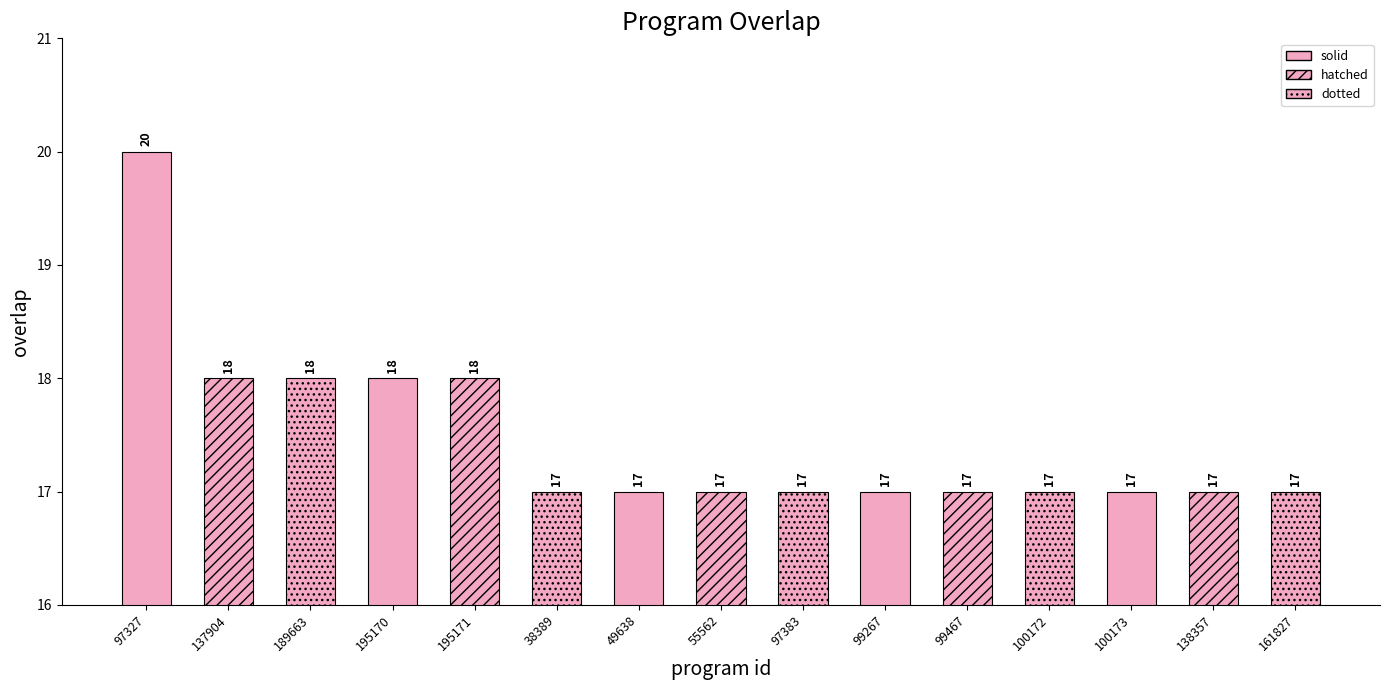

How many values are between 17 and 18?

14